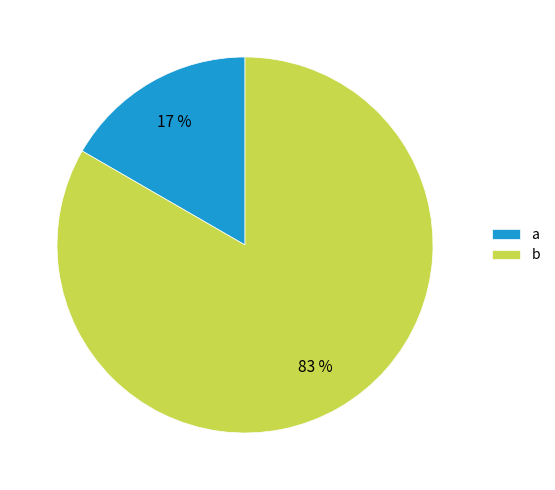

Which category accounts for the majority?

b